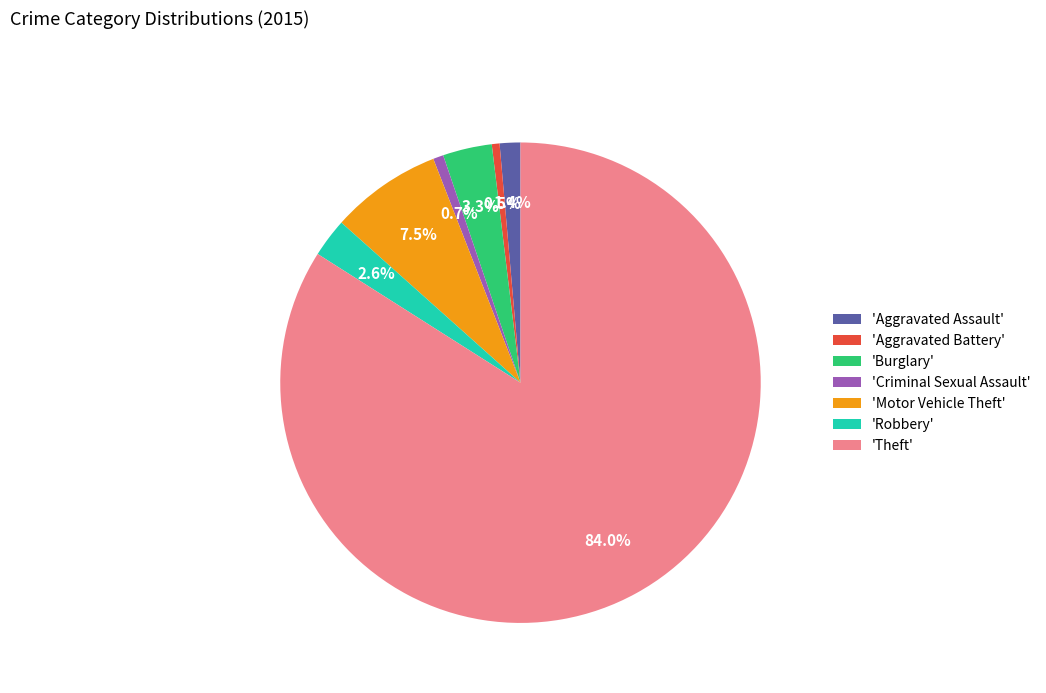

Which has a higher value, 'Aggravated Assault' or 'Aggravated Battery'?

'Aggravated Assault'